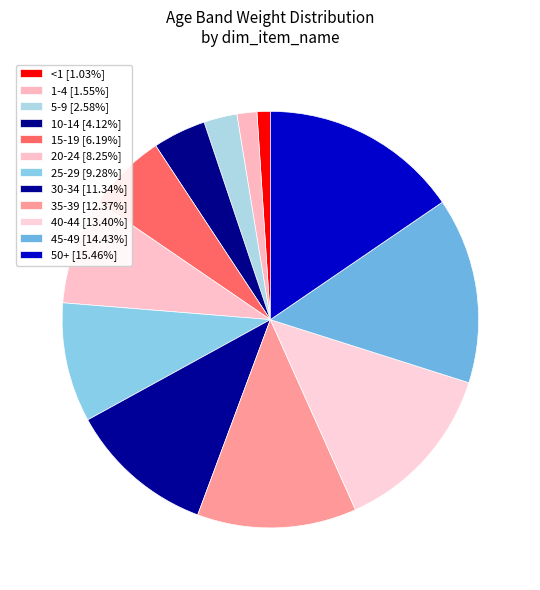

How many segments does this pie chart have?

12